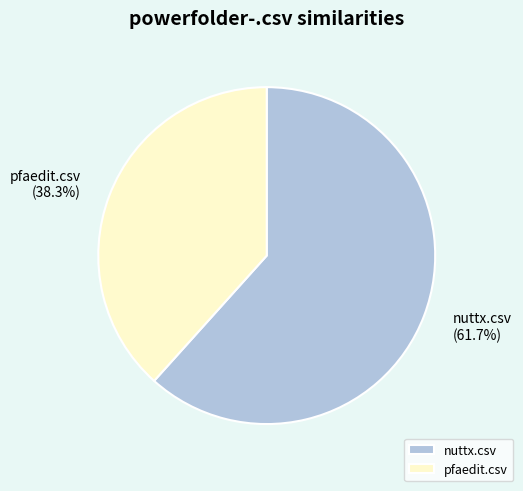

What is the smallest slice in the pie chart?

pfaedit.csv